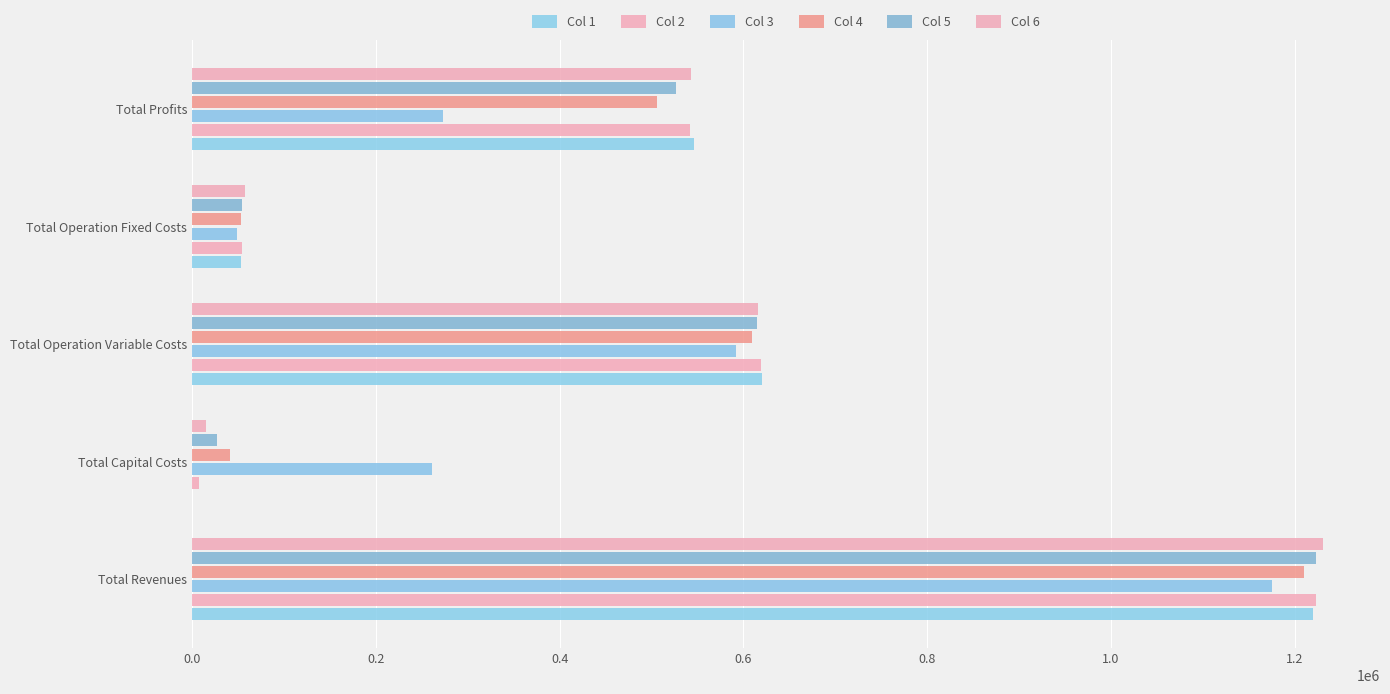

What is the value of the Col 5 bar at the 4th from the left?

54723.7